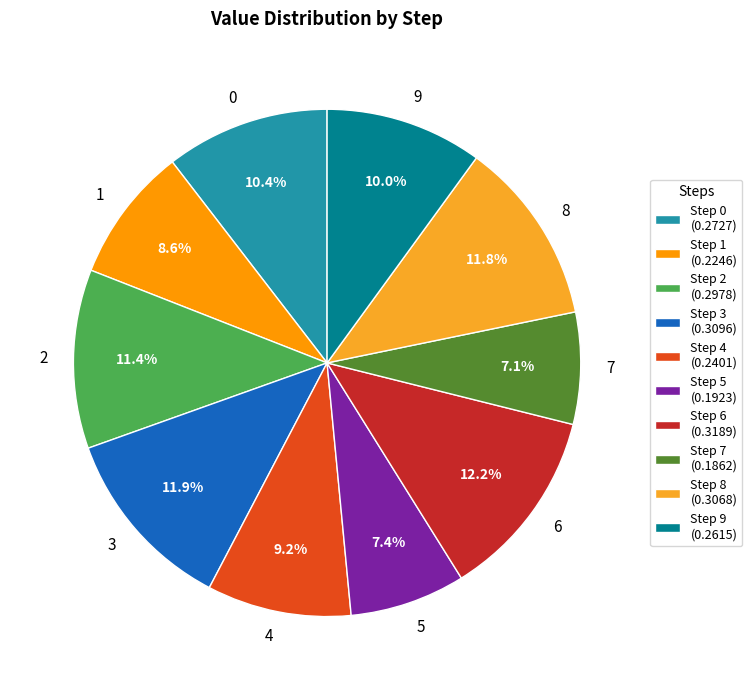

Between 1 and 5, which is larger?

1